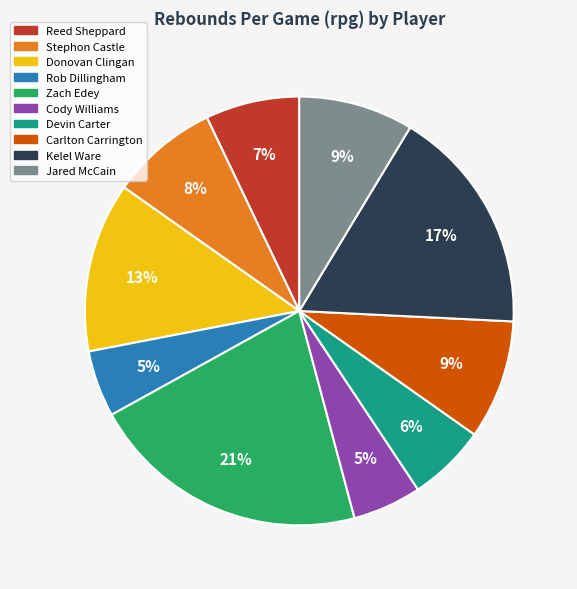

To the nearest percent, what is the average slice percentage?

10%